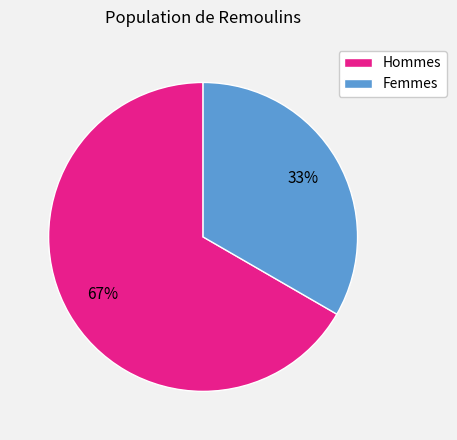

What percentage is the Femmes slice, to the nearest percent?

33%